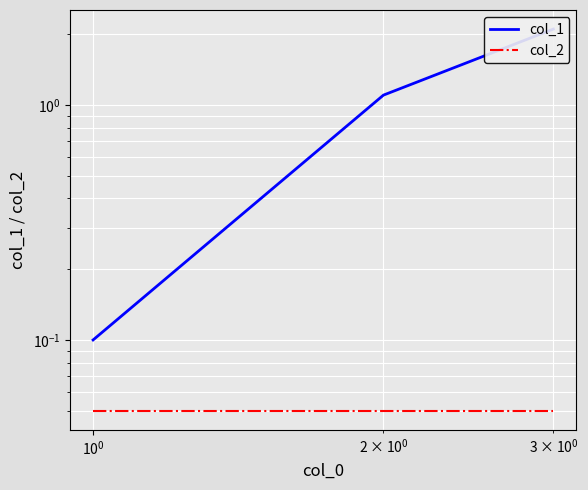

Reading left to right, list all the values displayed in this chart.

col_1: 0.1	1.1	2.1
col_2: 0.1	0.1	0.1